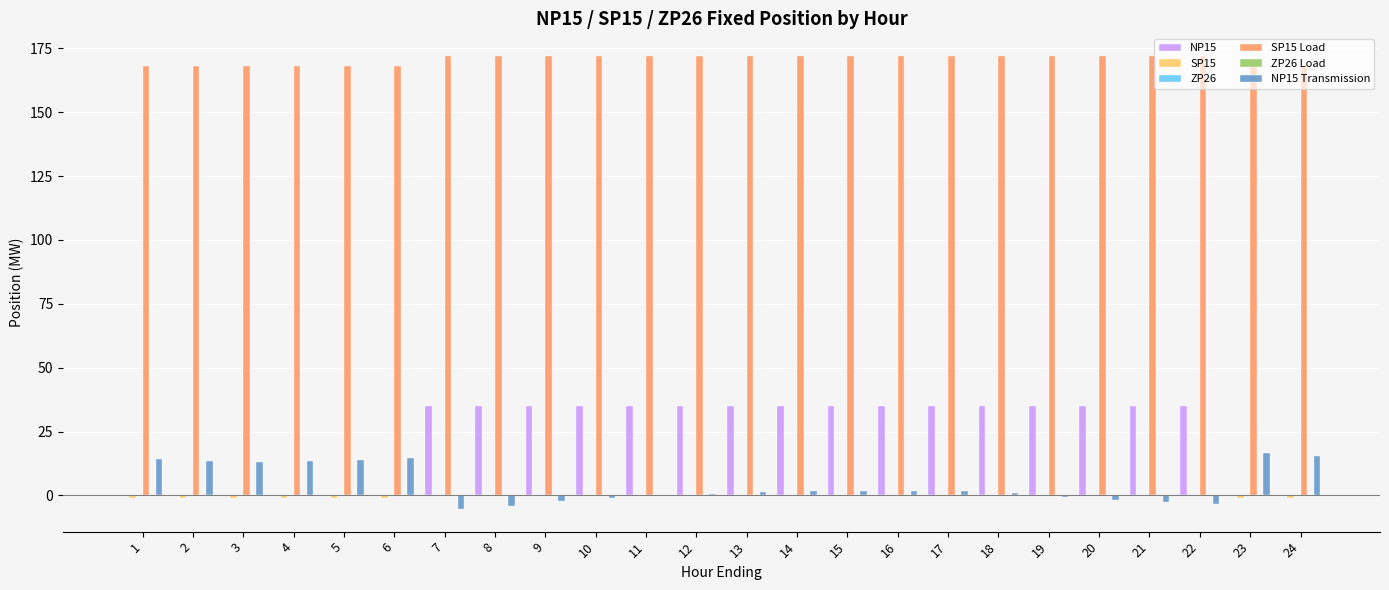

Where is ZP26 Load nearest to the value 0?

1